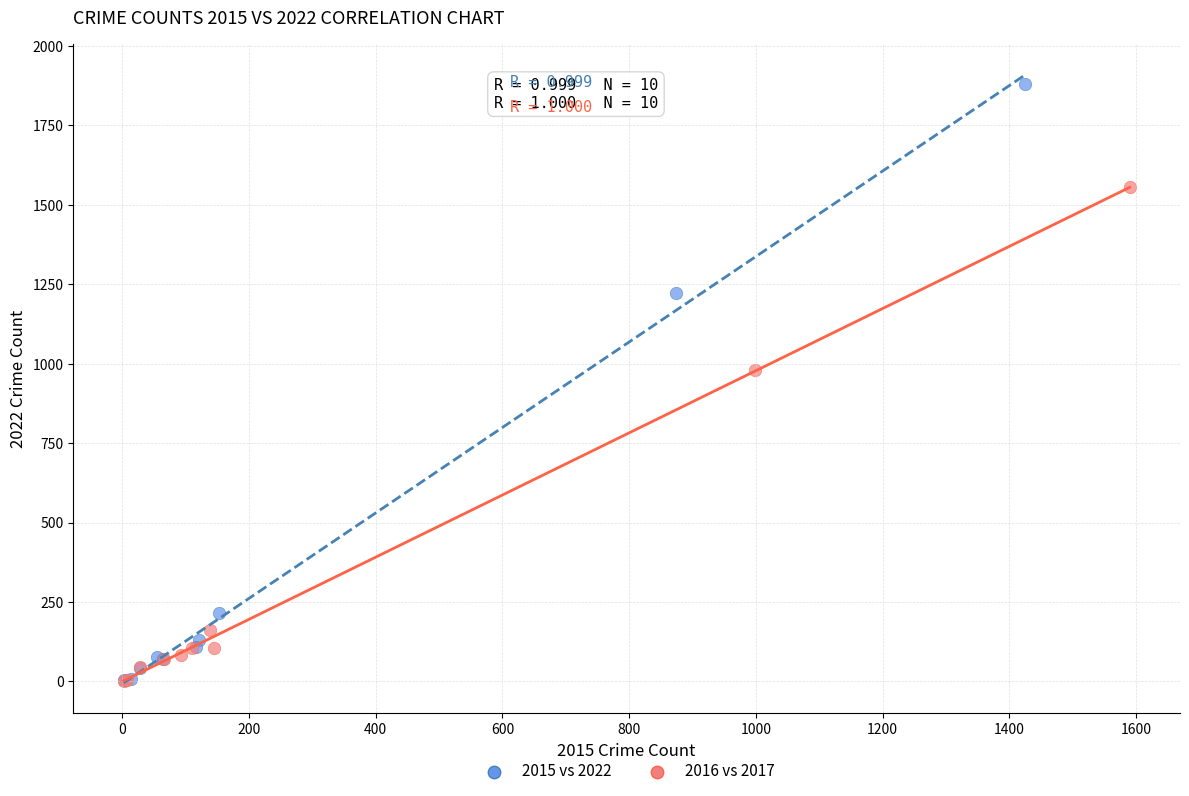

Which series contains the highest Y value?

2015 vs 2022